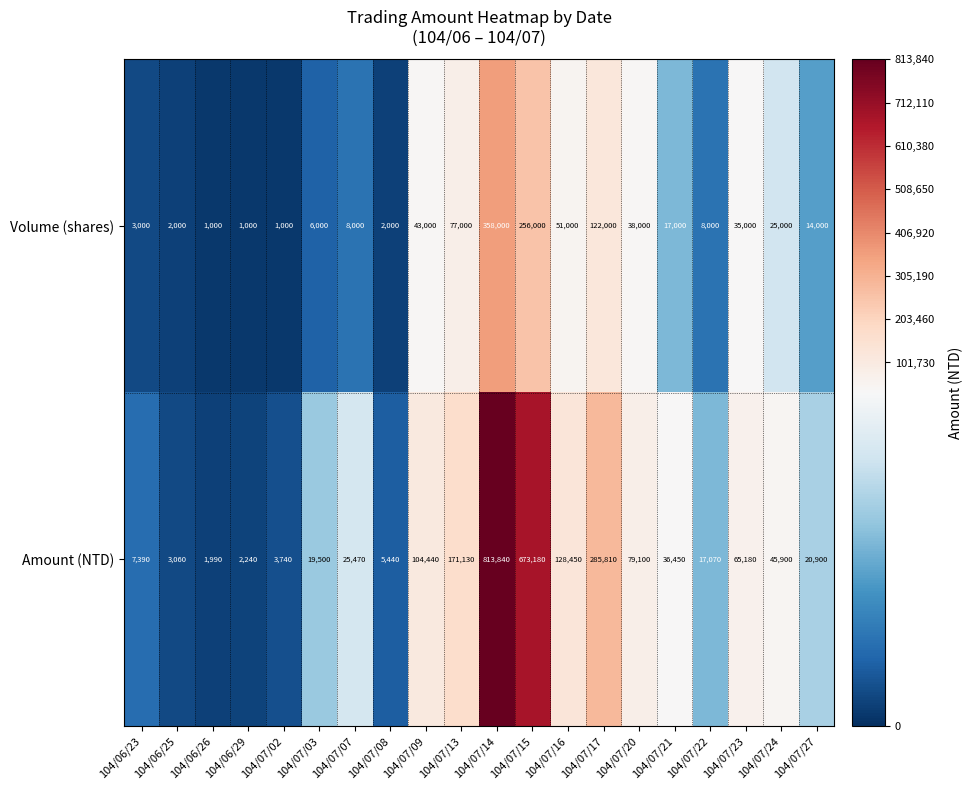

What is the difference between the maximum and minimum values in the Volume (shares) series?

357000